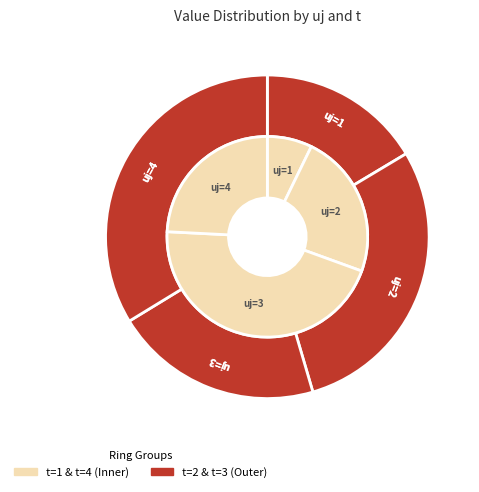

What is the majority slice?

uj=3